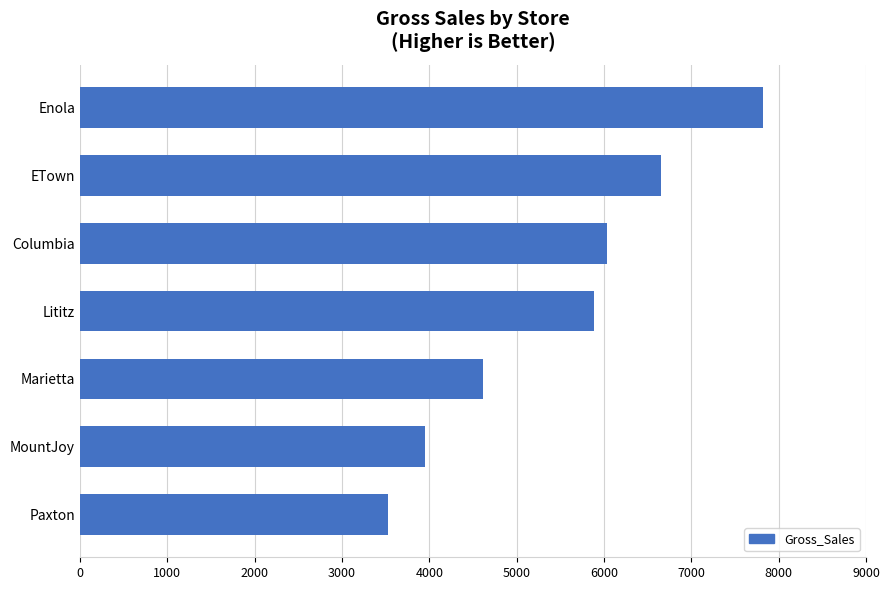

What is the smallest value displayed?

3532.2